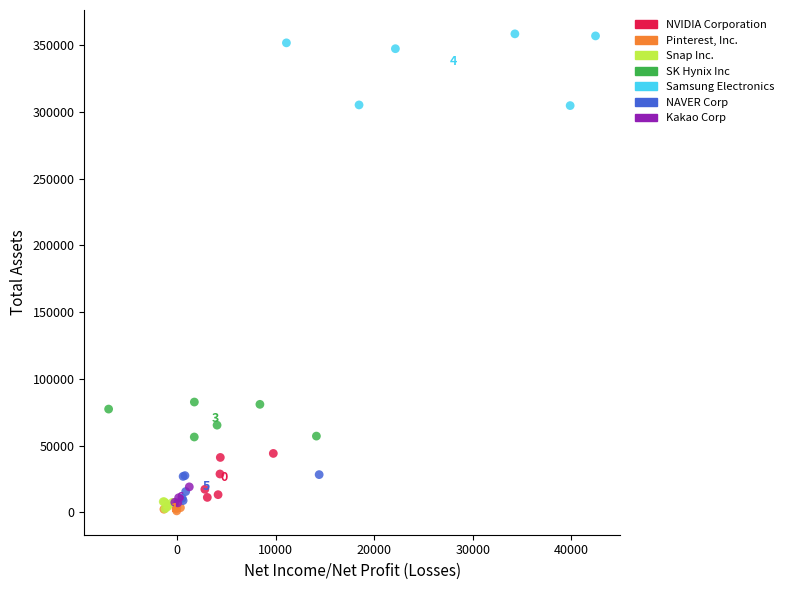

Which series has the largest Y range (max minus min)?

Samsung Electronics